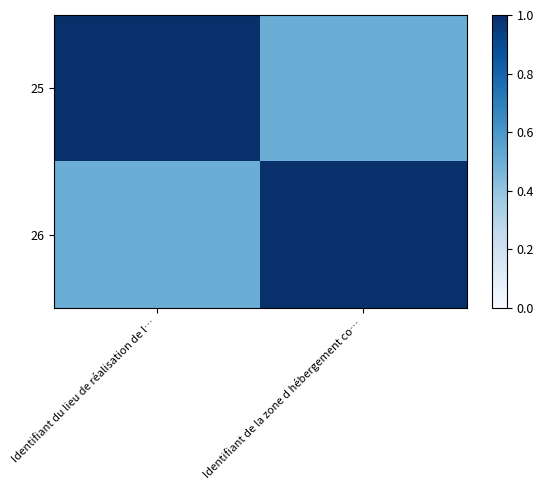

Which series has the largest total across all categories?

25